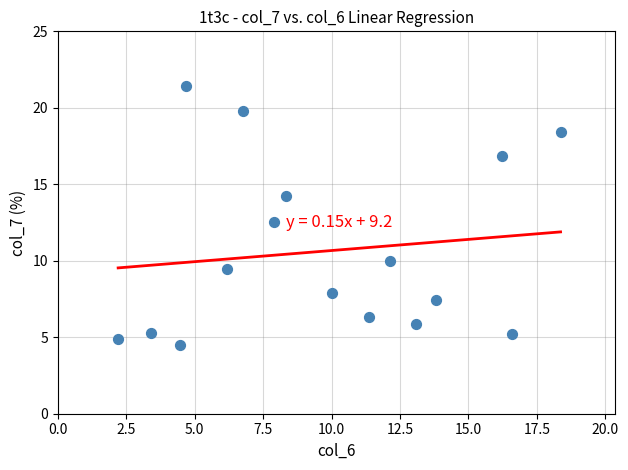

What is the range of X values (max minus min)?

16.2